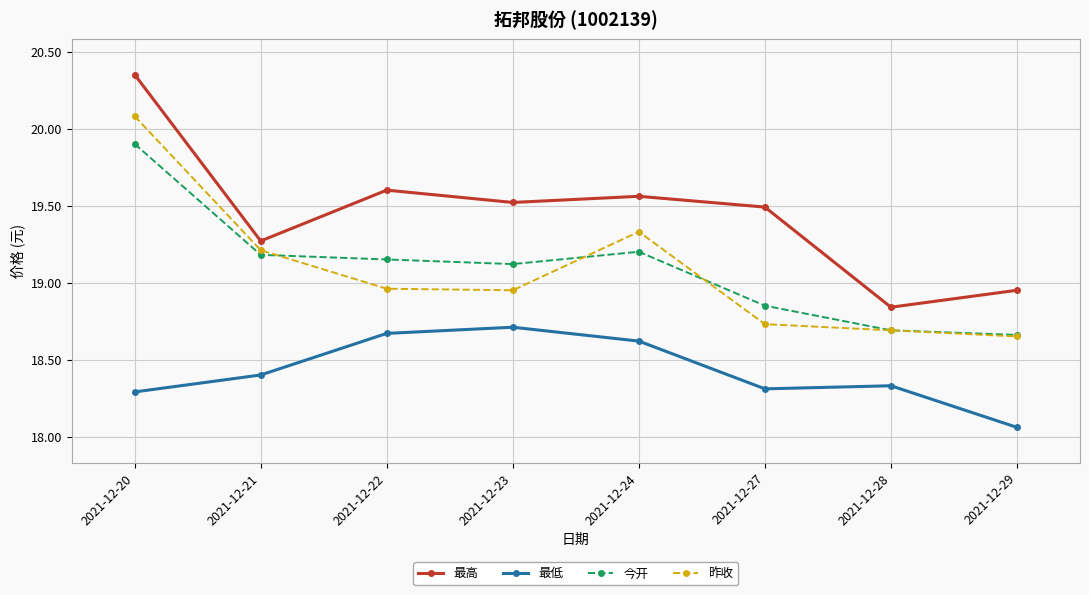

What is the sum of all 今开 values?

152.8